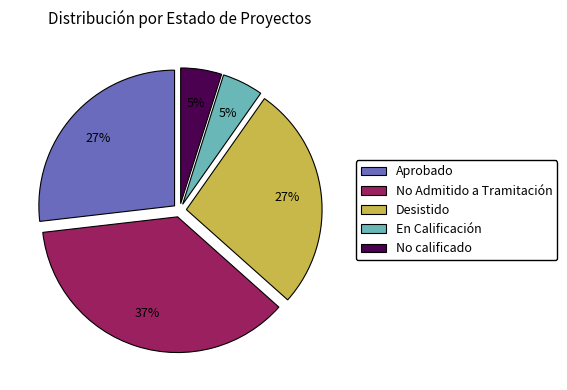

Does Aprobado account for over 50% of the chart?

No